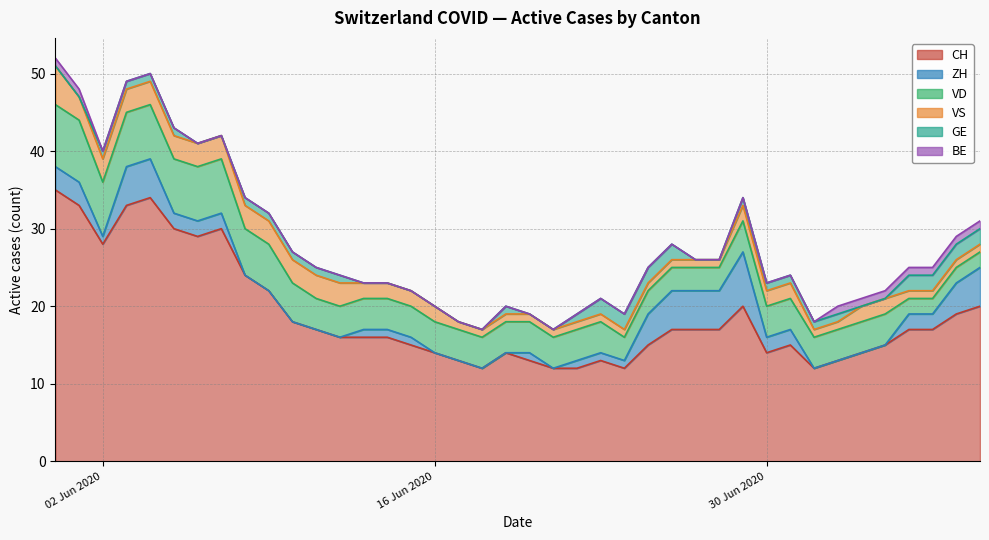

True or false: VD has a value of 2 at 2020-07-07.

True